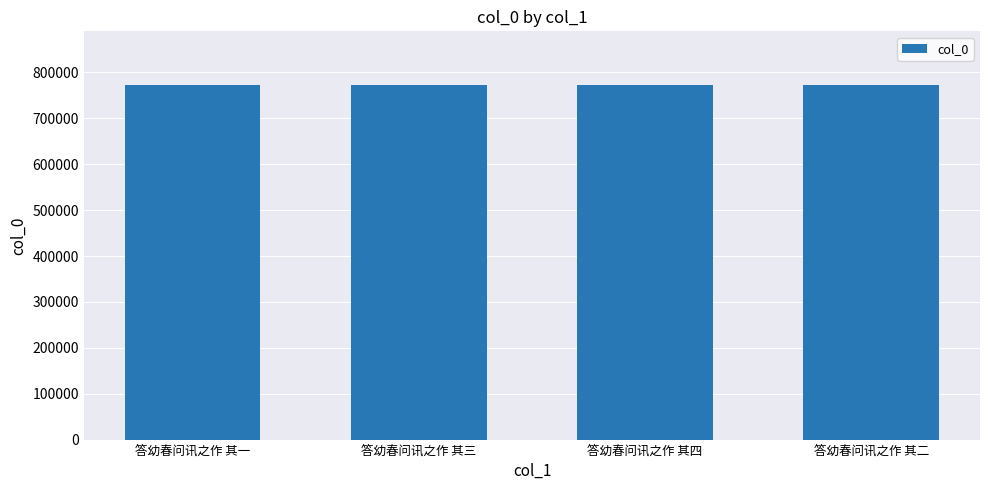

What is the ratio of the value at 答幼春问讯之作 其一 to the value at 答幼春问讯之作 其三?

1.0